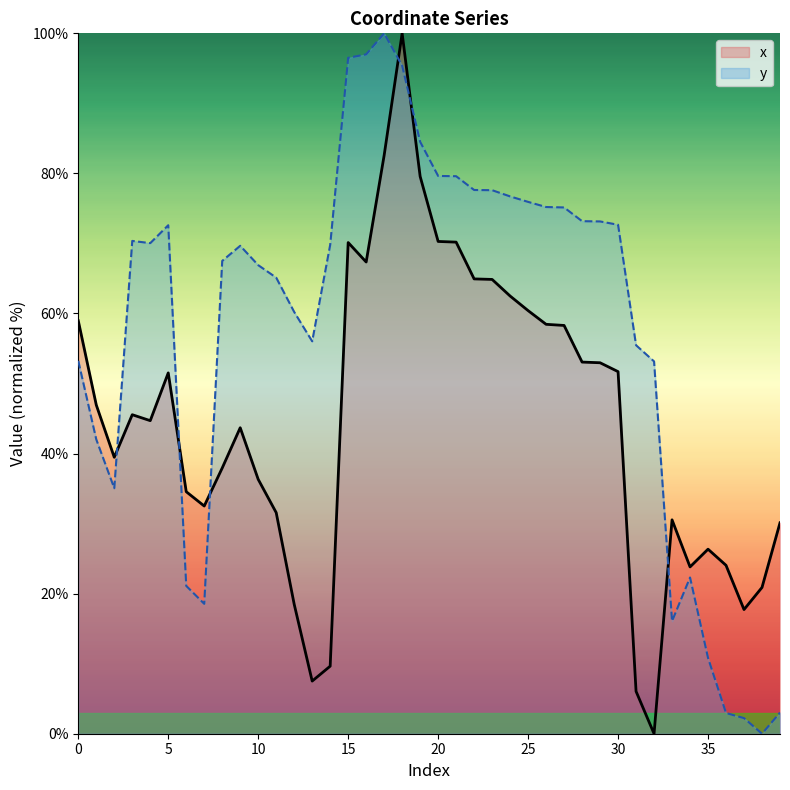

How many data points does each series have?

40